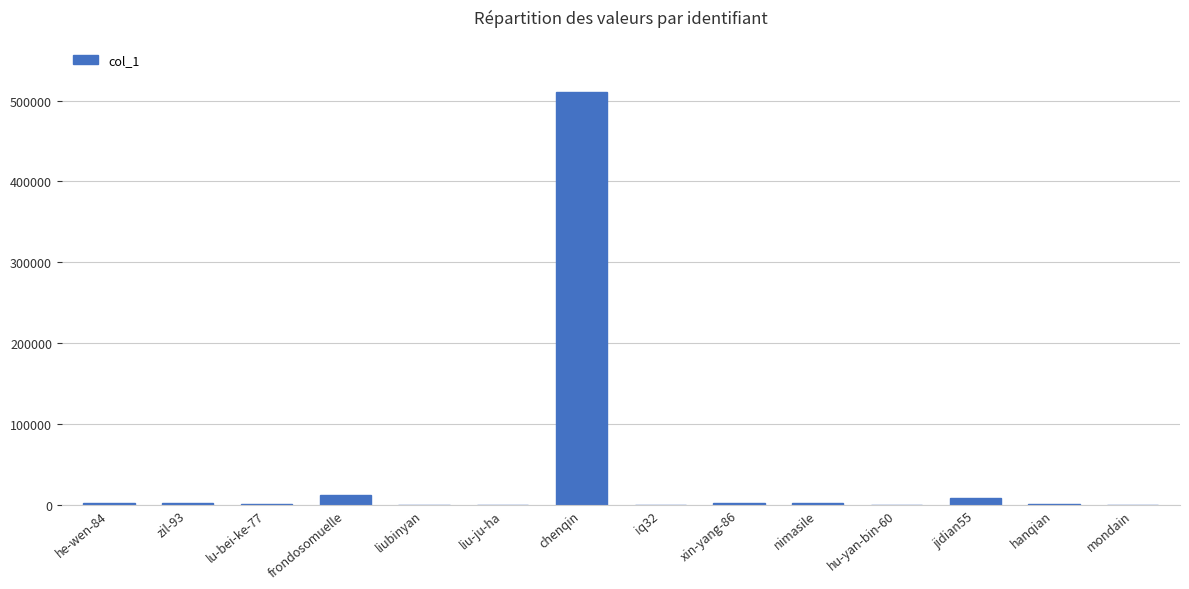

What is the maximum value shown in the chart?

510679